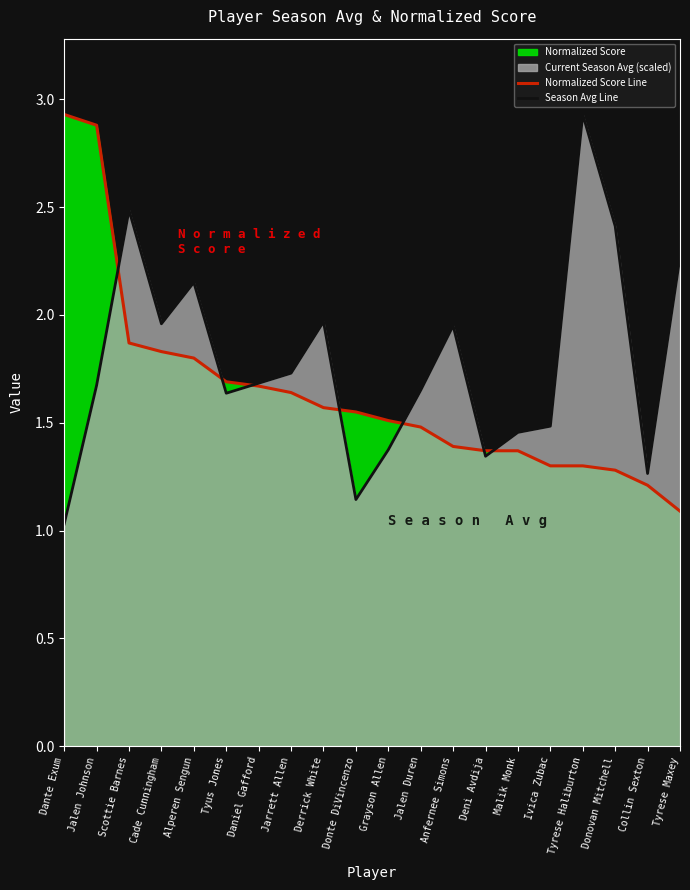

What is the sum of all Season Avg Line values?

35.6